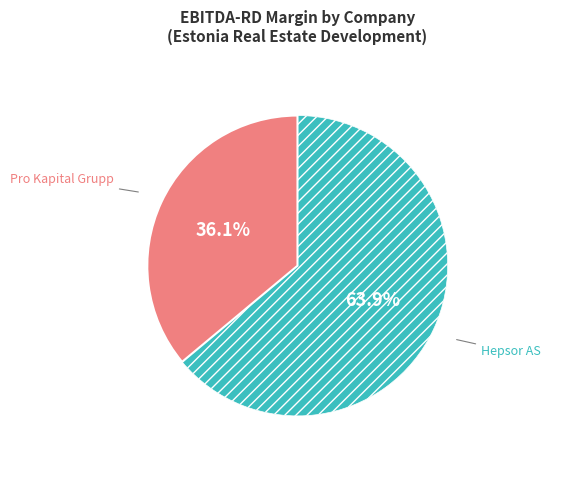

Does any single category account for the majority?

Yes